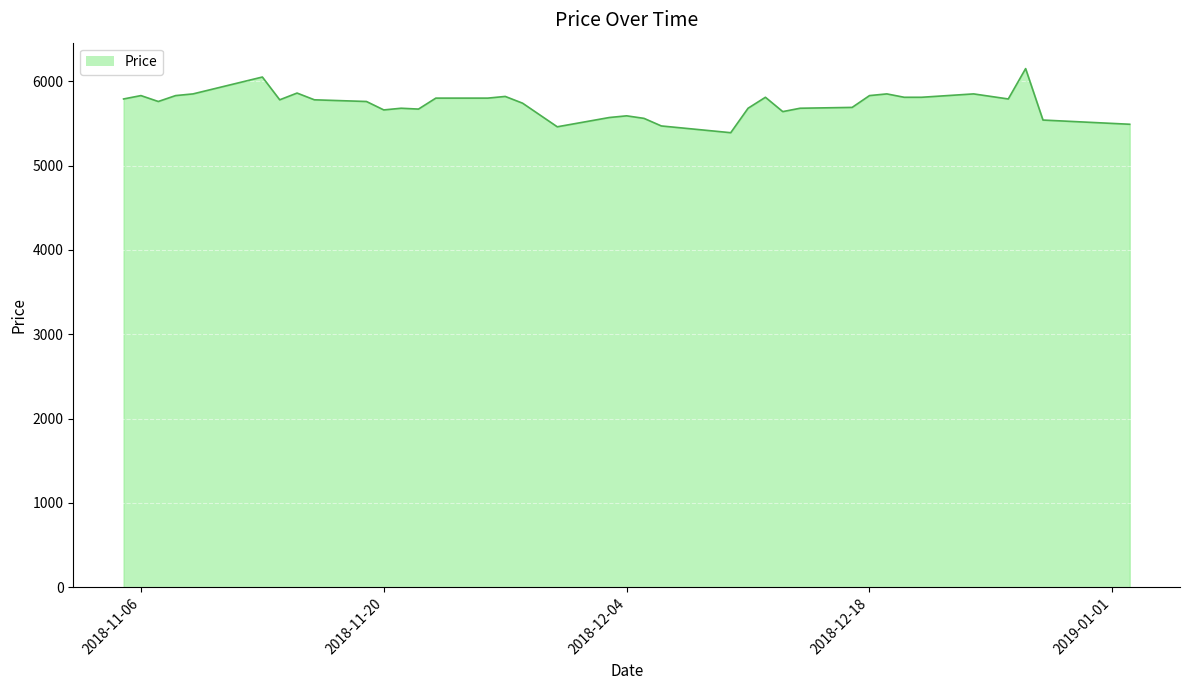

What is the maximum value shown in the chart?

6150